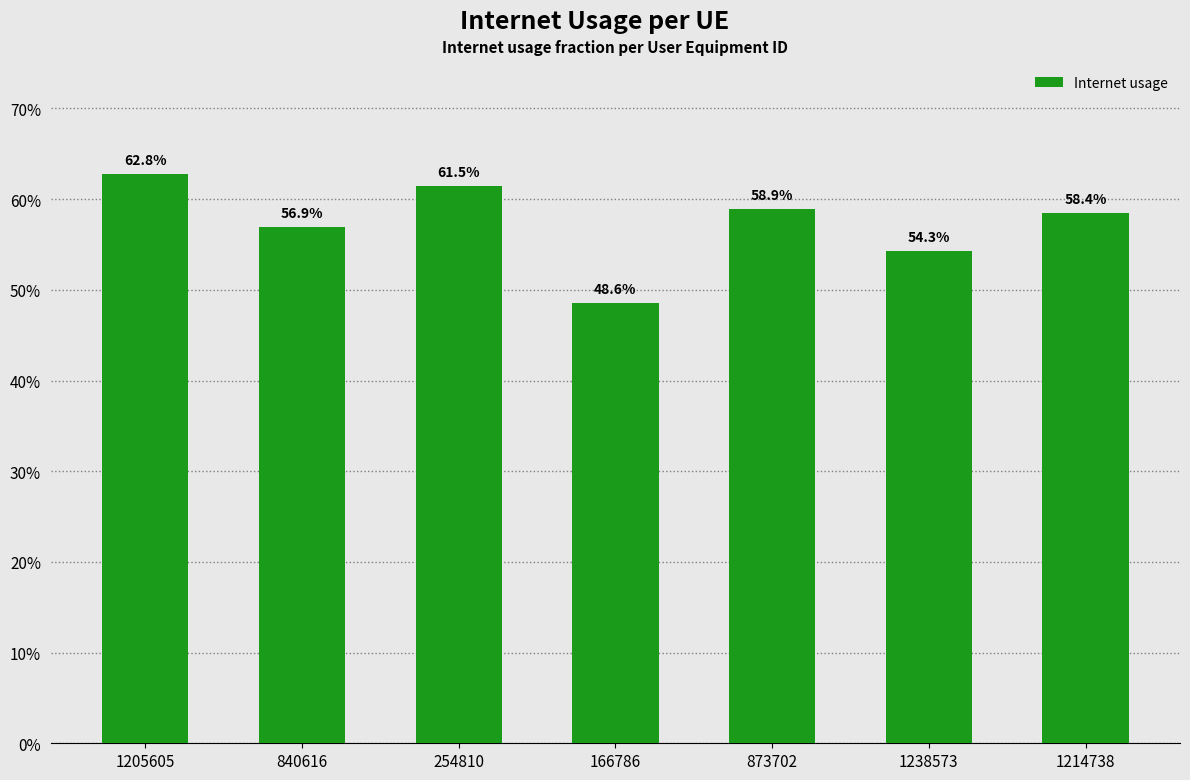

What position from the left is 1238573?

6